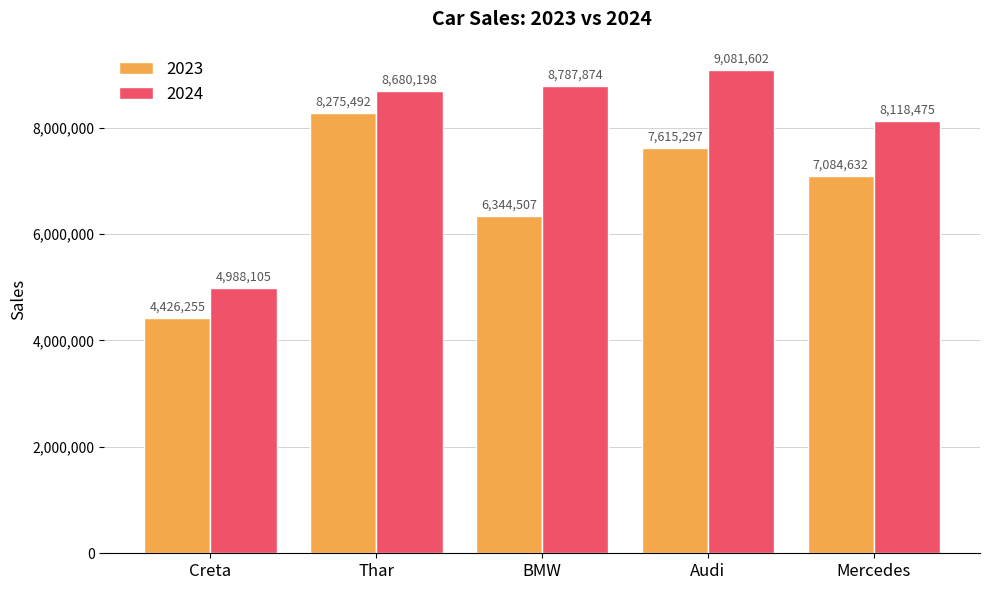

Is it true that 2024 equals 8787874 at BMW?

True